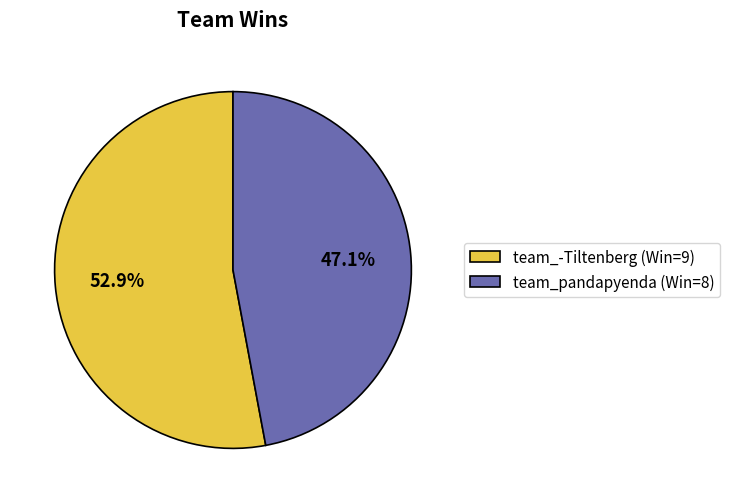

What percentage is the team_pandapyenda slice, to the nearest percent?

47%